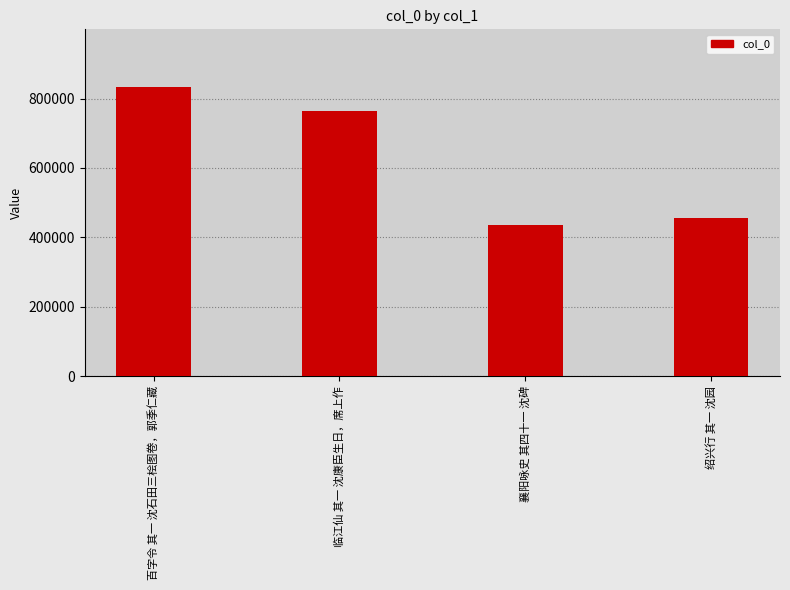

What position from the right is 绍兴行 其一 沈园?

1